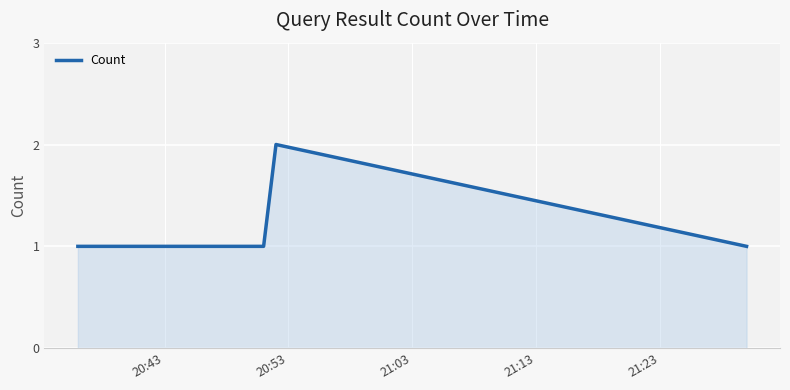

Count the values in the range 1 to 2.

7